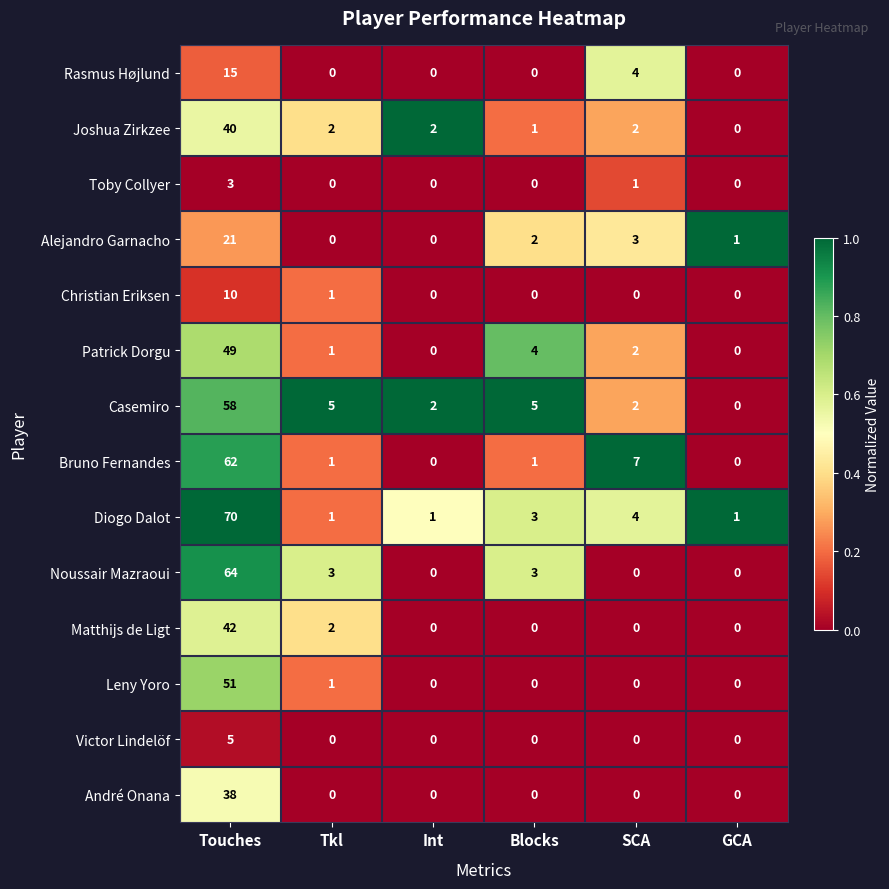

At which category is the sum across all series the highest?

Touches